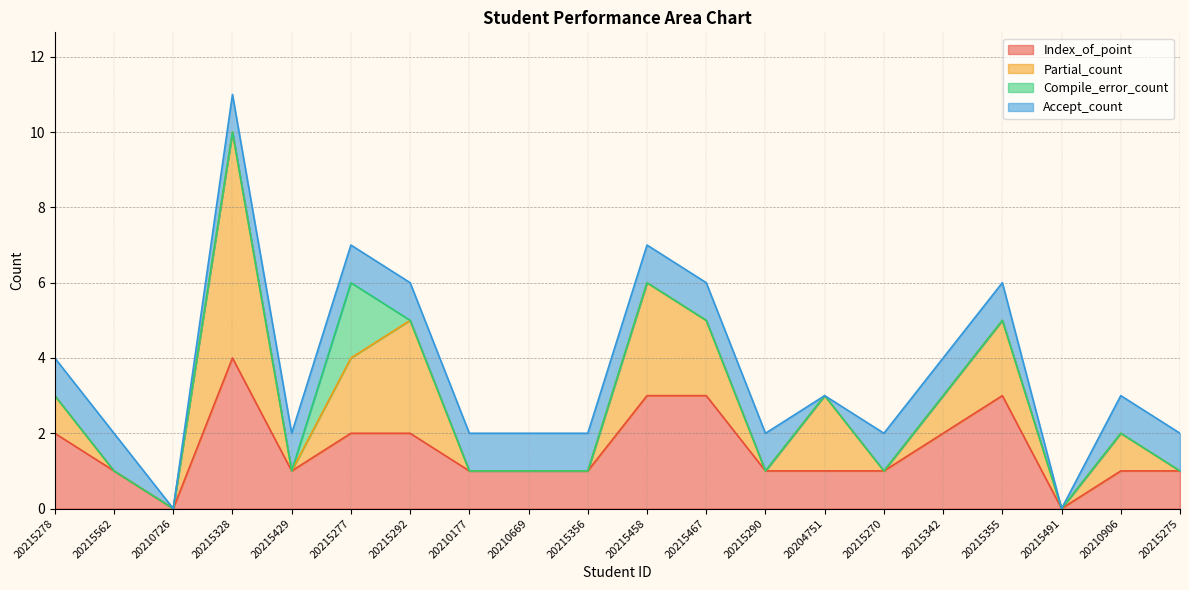

The value of Compile_error_count at 20215491 is -1. True or false?

False